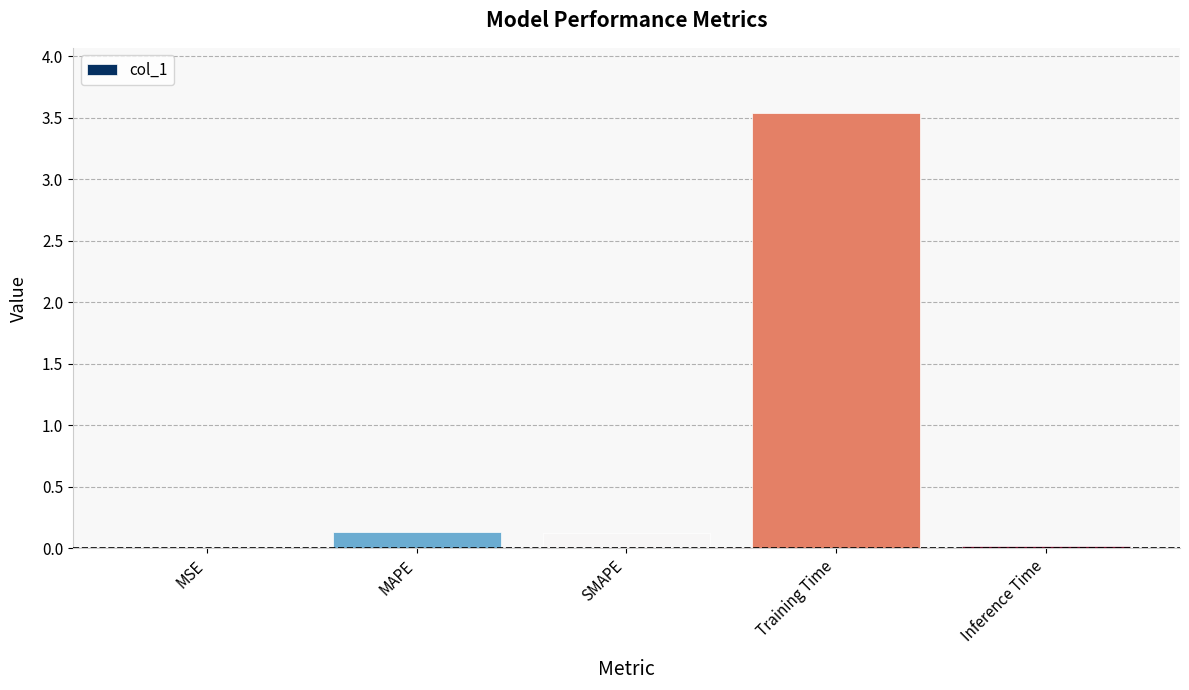

Which category has the highest value across all series?

Training Time